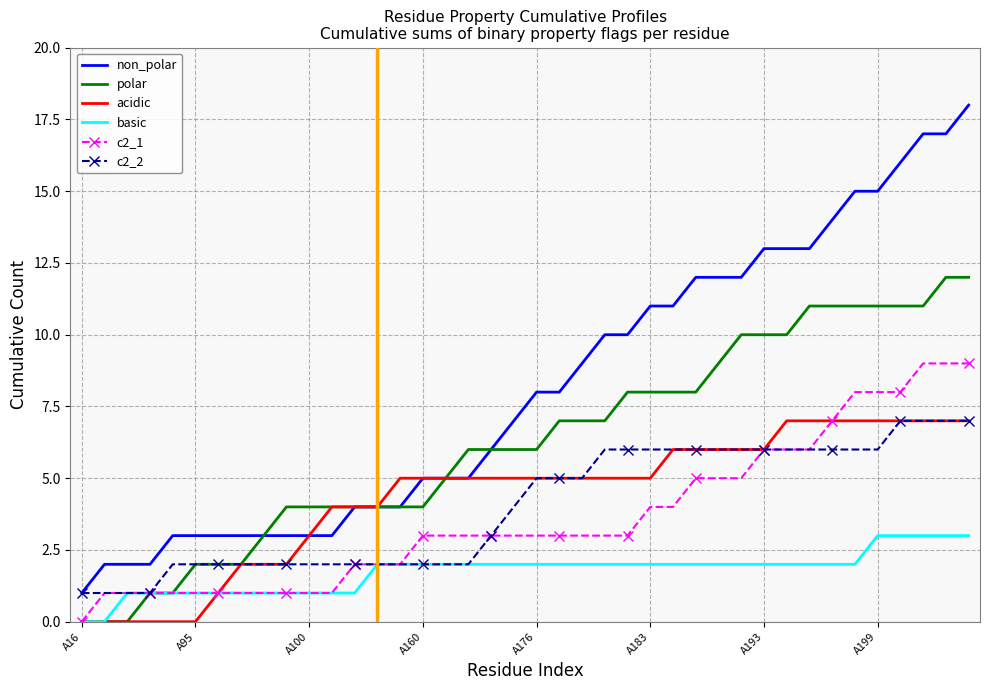

Which series has the widest spread of values?

non_polar